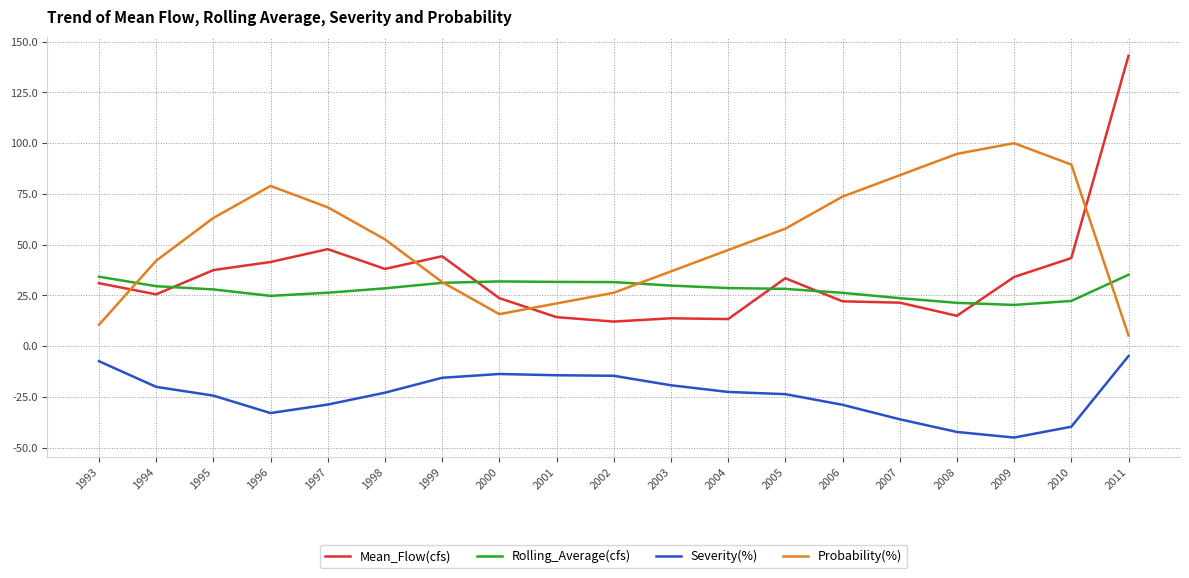

Rank the series at 2002 from lowest to highest value.

Severity(%), Mean_Flow(cfs), Probability(%), Rolling_Average(cfs)